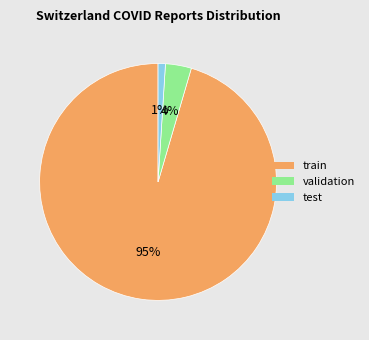

Between validation and train, which is larger?

train